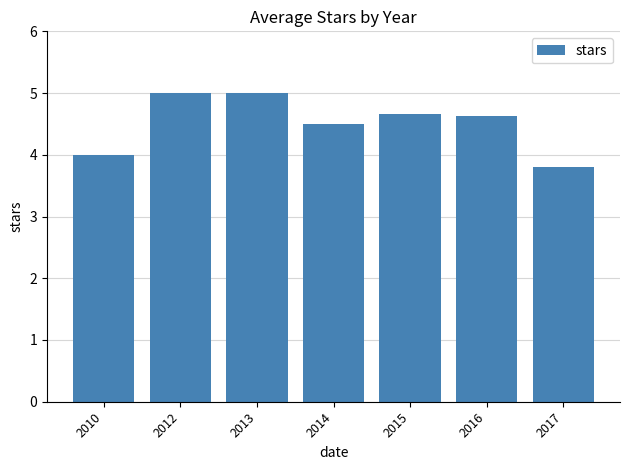

What is the average value?

4.5